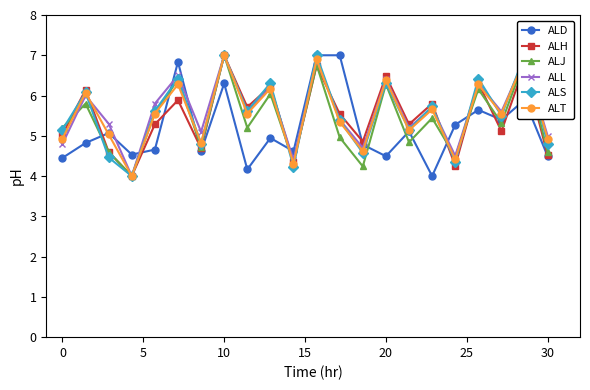

How many distinct data groups are displayed?

6